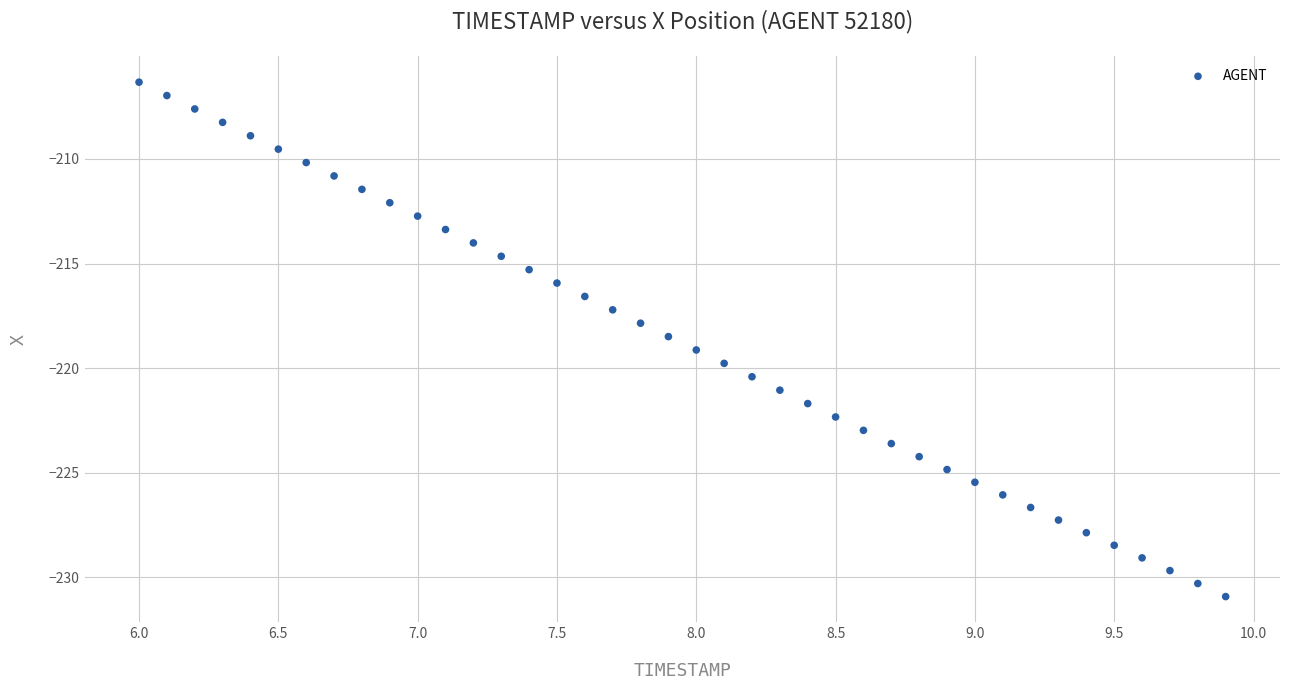

What is the range of Y values (max minus min)?

24.6